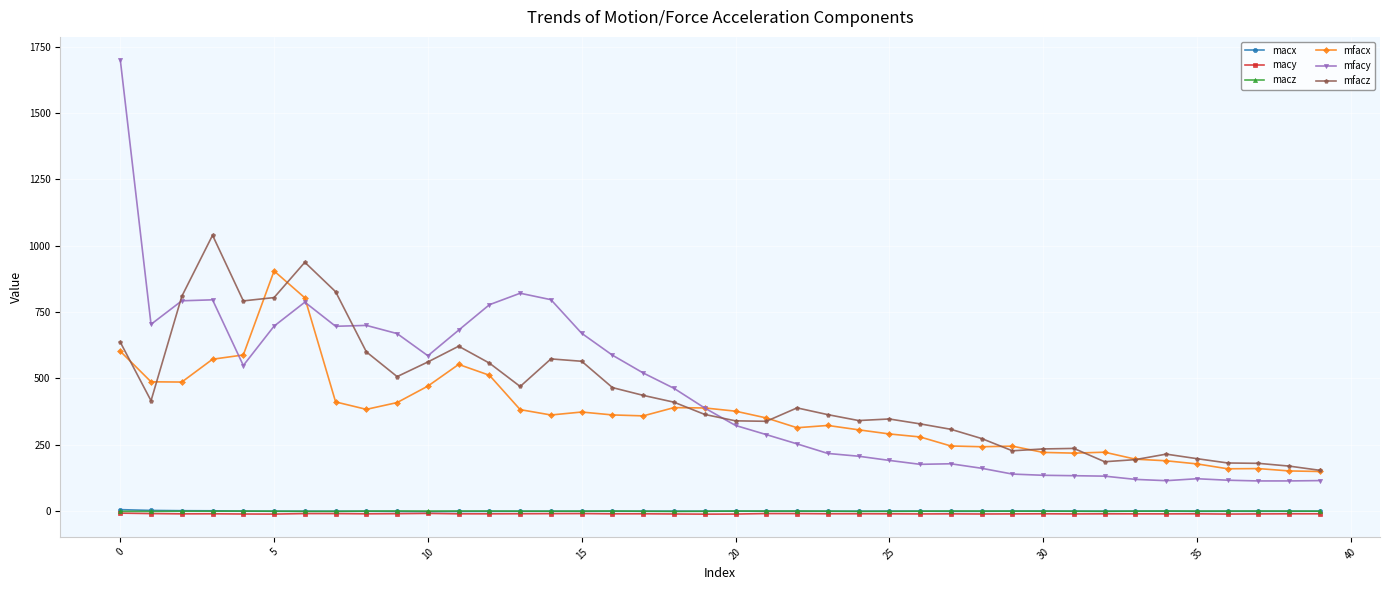

How many lines are shown in the chart?

6